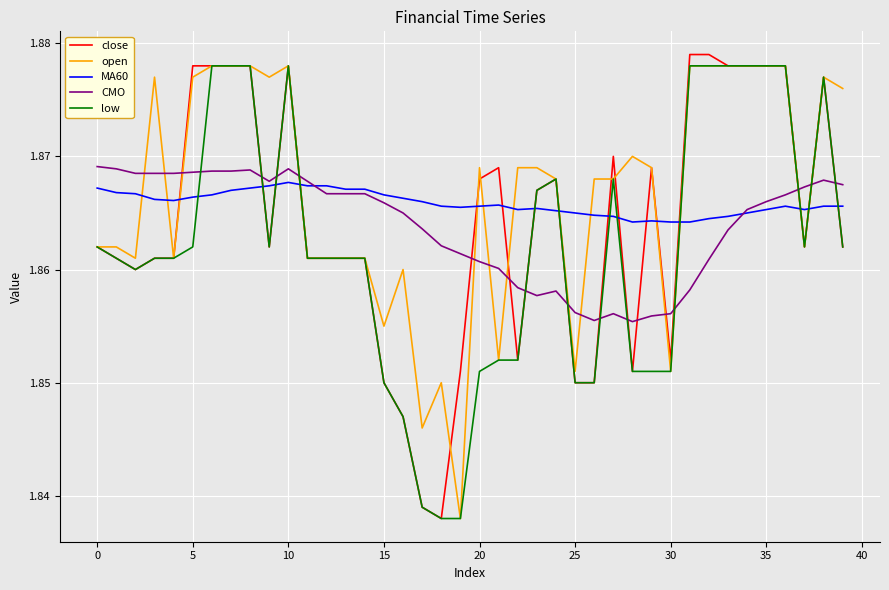

Which series ends up on top after the final intersection of MA60 and close?

MA60